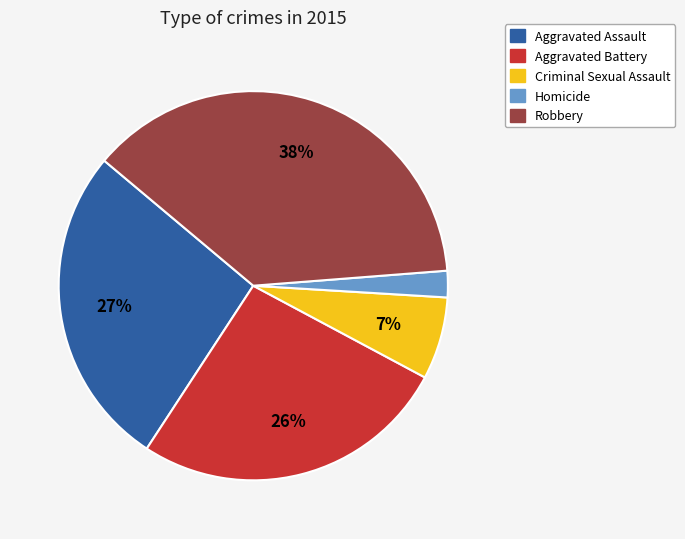

Is Robbery the majority of the pie?

No